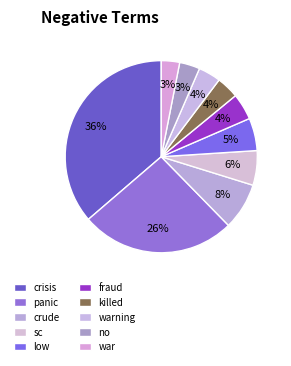

To the nearest percent, what percentage of the pie is warning?

4%